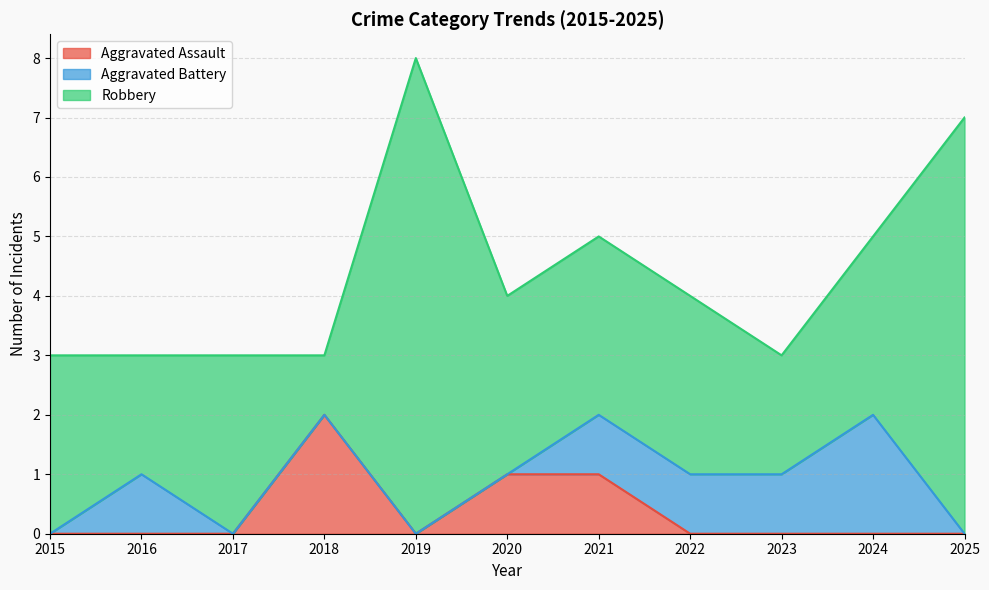

What is the sum of all Aggravated Assault values?

4